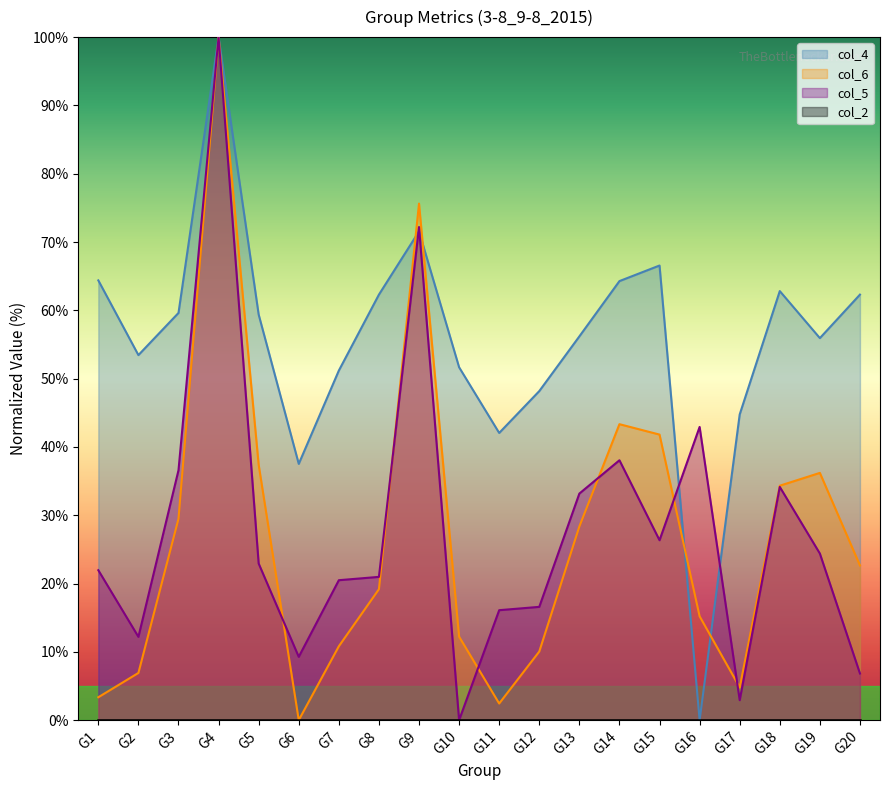

What is the maximum value shown in the chart?

100.0